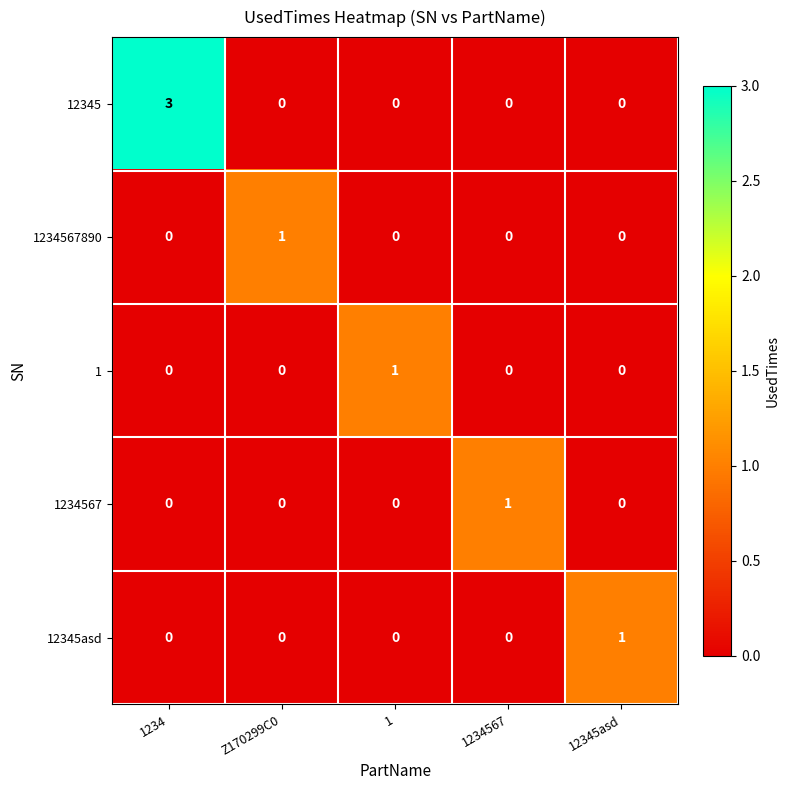

At which category is the sum across all series the highest?

1234